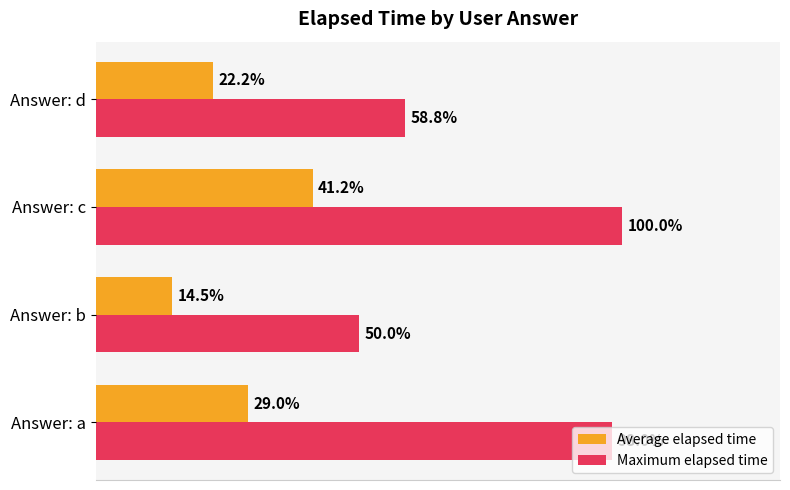

At which label is Average elapsed time closest to 27?

Answer: a